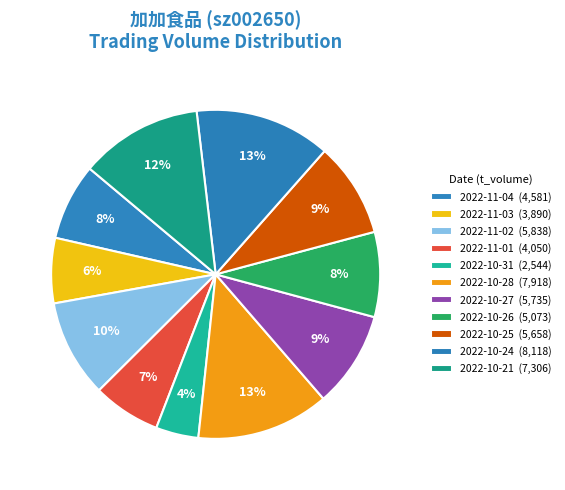

How many segments does this pie chart have?

11